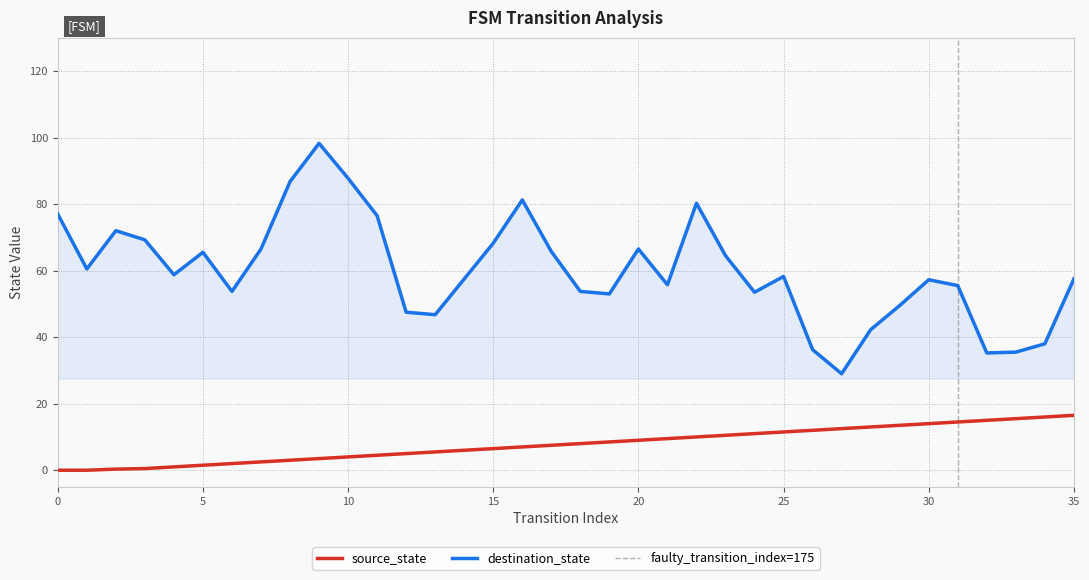

Where is the data nearest to the value 8?

18